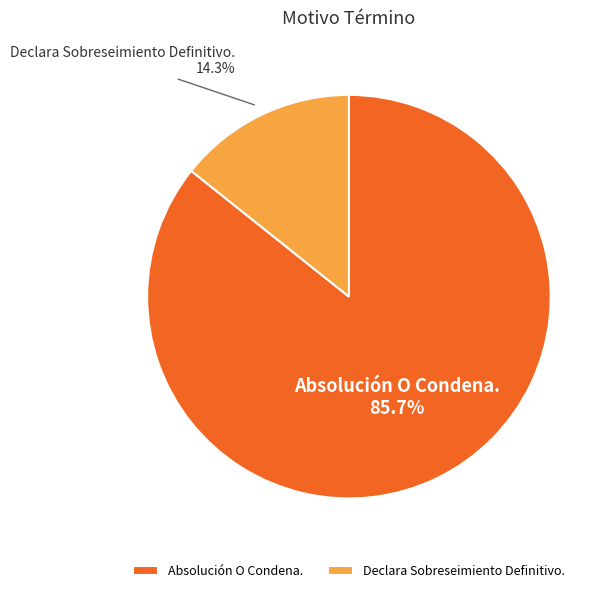

How many slices are in this pie chart?

2